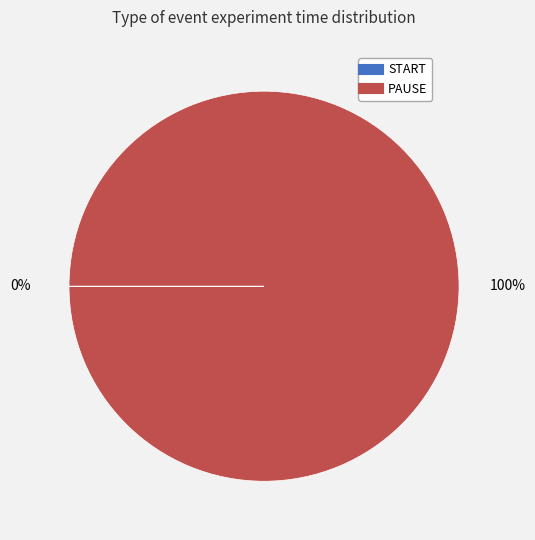

True or false: PAUSE accounts for 87% of the total.

False